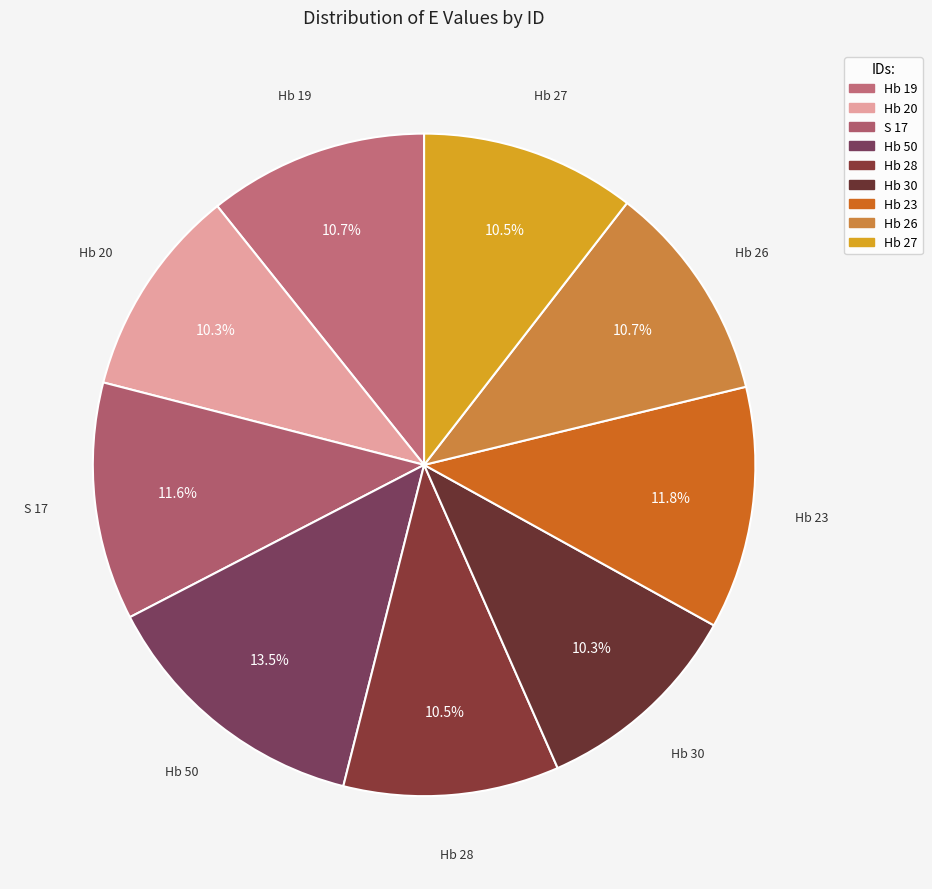

Which slice is the largest?

Hb 50